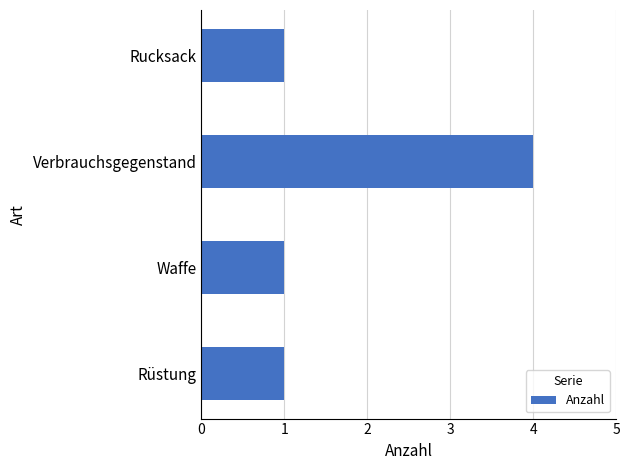

How many values are between 1 and 4?

4